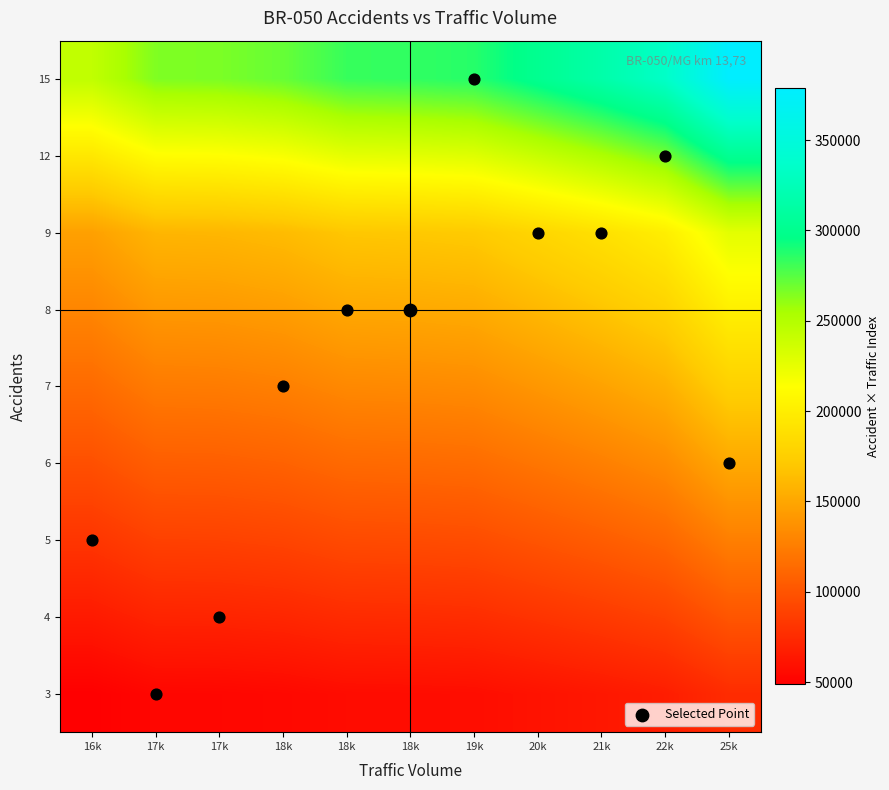

Reading right to left, list all the values displayed in this chart.

3: 25k=75714	22k=66903	21k=63234	20k=60210	19k=57354	18k=56826	18k=56538	18k=54246	17k=53247	17k=53031	16k=48780
4: 25k=100952	22k=89204	21k=84312	20k=80280	19k=76472	18k=75768	18k=75384	18k=72328	17k=70996	17k=70708	16k=65040
5: 25k=126190	22k=111505	21k=105390	20k=100350	19k=95590	18k=94710	18k=94230	18k=90410	17k=88745	17k=88385	16k=81300
6: 25k=151428	22k=133806	21k=126468	20k=120420	19k=114708	18k=113652	18k=113076	18k=108492	17k=106494	17k=106062	16k=97560
7: 25k=176666	22k=156107	21k=147546	20k=140490	19k=133826	18k=132594	18k=131922	18k=126574	17k=124243	17k=123739	16k=113820
8: 25k=201904	22k=178408	21k=168624	20k=160560	19k=152944	18k=151536	18k=150768	18k=144656	17k=141992	17k=141416	16k=130080
9: 25k=227142	22k=200709	21k=189702	20k=180630	19k=172062	18k=170478	18k=169614	18k=162738	17k=159741	17k=159093	16k=146340
12: 25k=302856	22k=267612	21k=252936	20k=240840	19k=229416	18k=227304	18k=226152	18k=216984	17k=212988	17k=212124	16k=195120
15: 25k=378570	22k=334515	21k=316170	20k=301050	19k=286770	18k=284130	18k=282690	18k=271230	17k=266235	17k=265155	16k=243900